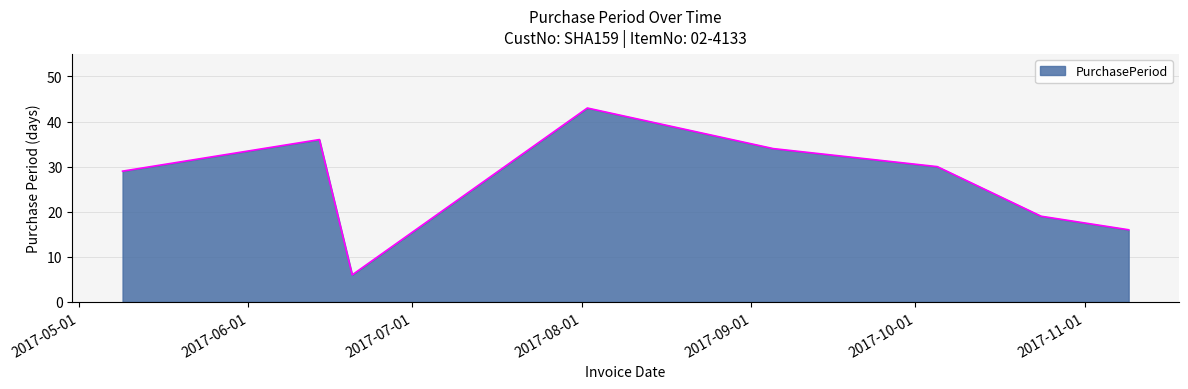

How many interior local valleys (lower than both neighbors) does the data have?

1